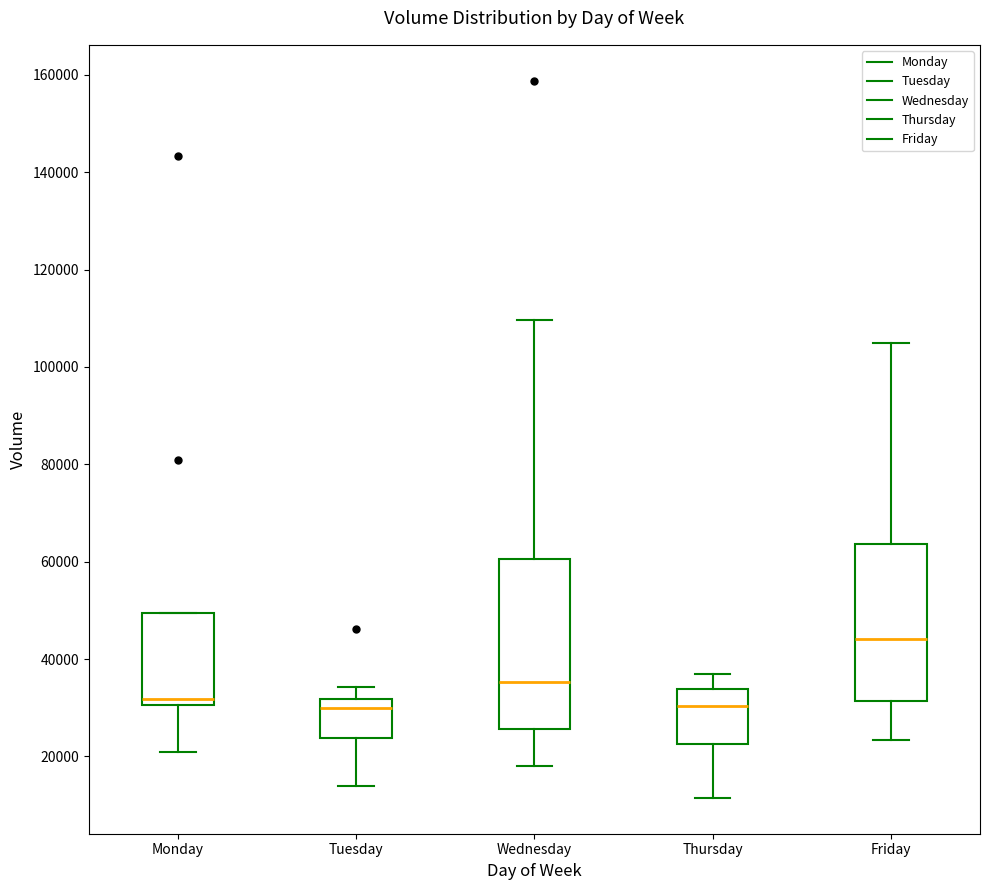

Which box is the tallest, from its lower edge to its upper edge?

Wednesday